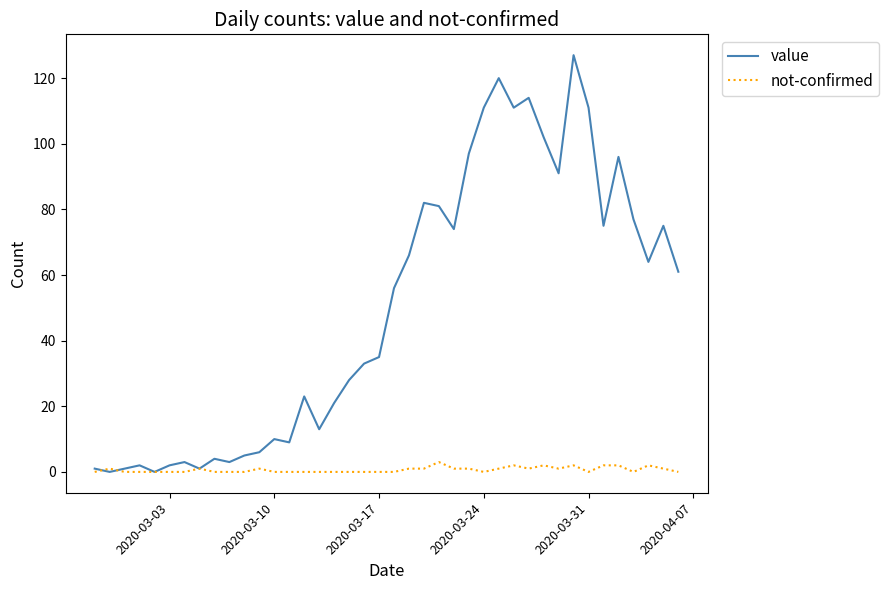

What is the greatest value displayed?

127